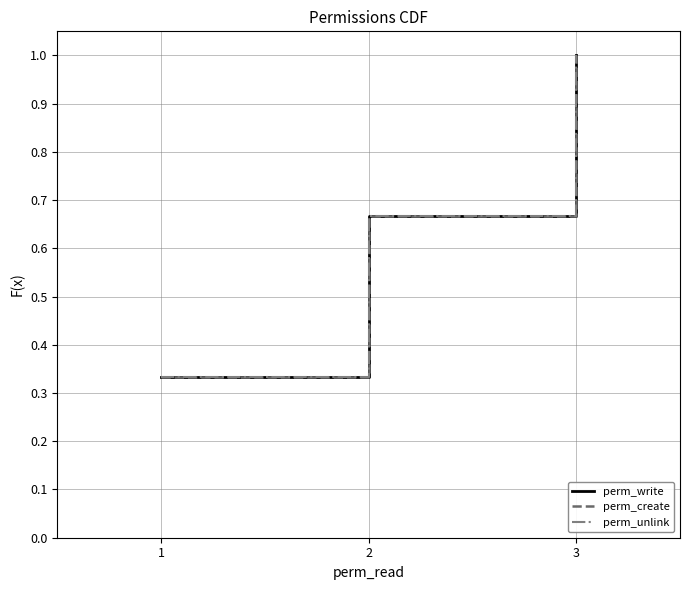

What is the difference between the second highest and minimum values in the perm_write series?

0.3